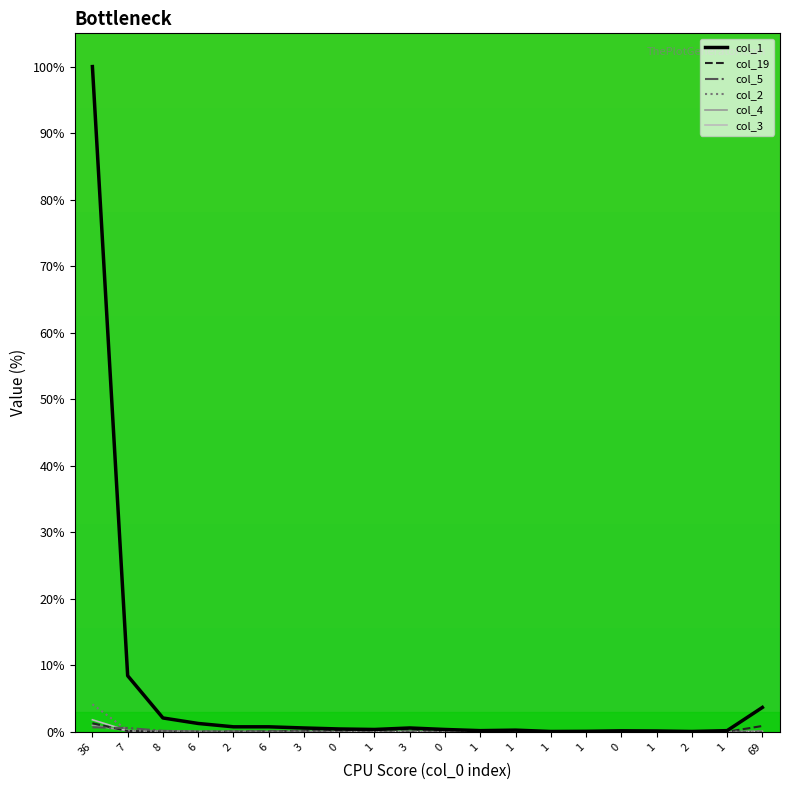

Rank the series by their maximum value, from lowest to highest.

col_5, col_4, col_19, col_3, col_2, col_1